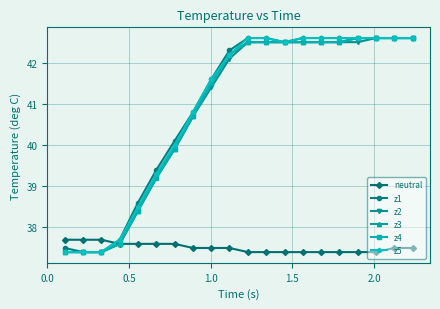

At how many categories does at least one series exceed 39?

15